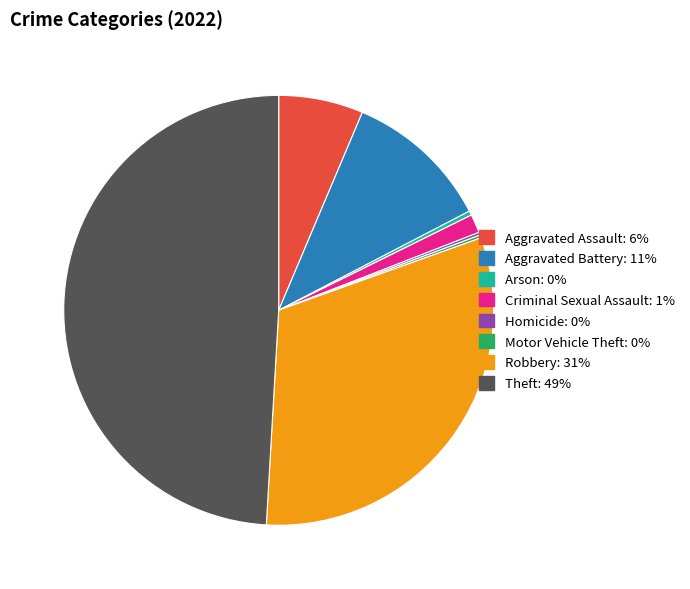

What is the largest slice in the pie chart?

Theft